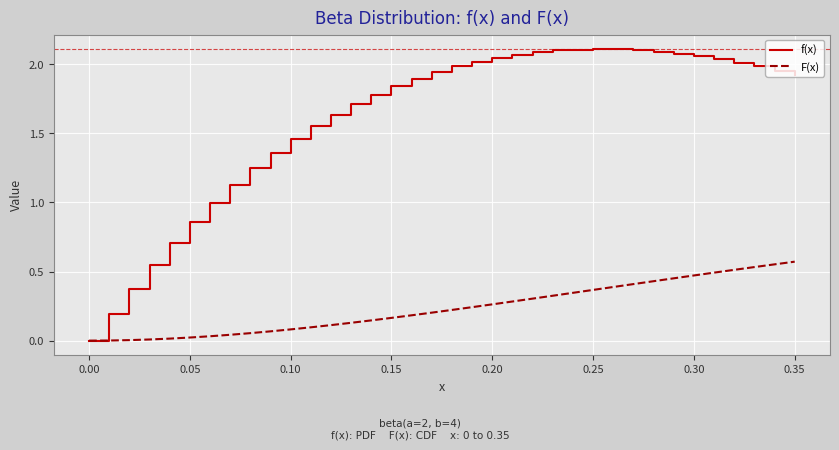

List the series in order of their overall mean, lowest first.

F(x), f(x)